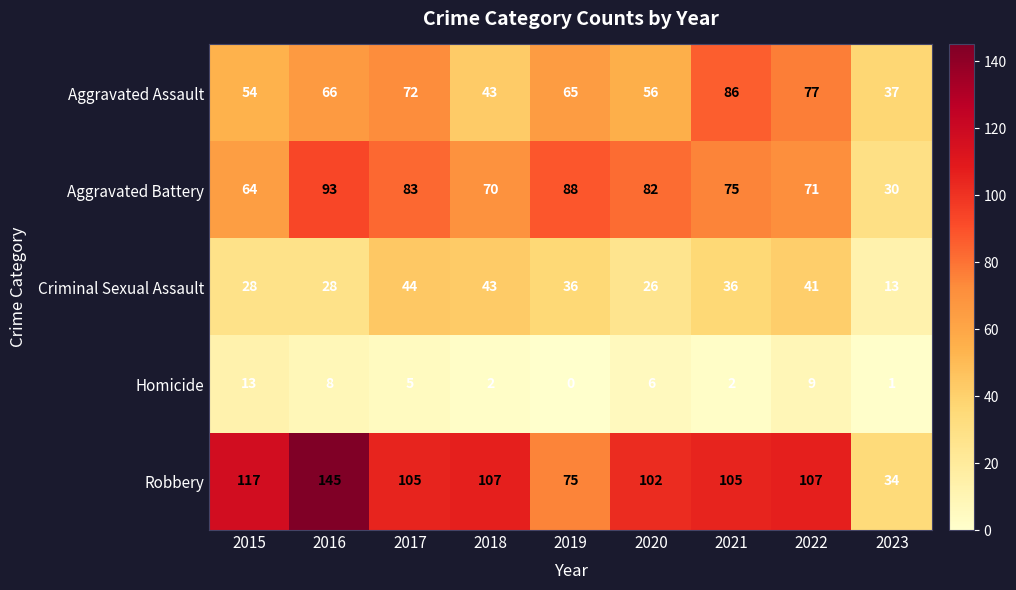

What is the minimum value for Aggravated Assault?

37